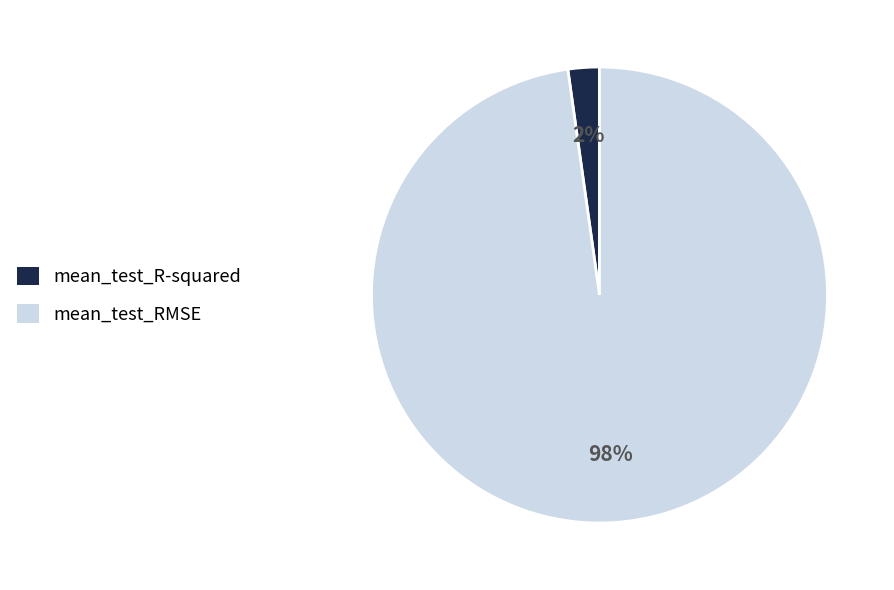

Does mean_test_RMSE account for over 50% of the chart?

Yes